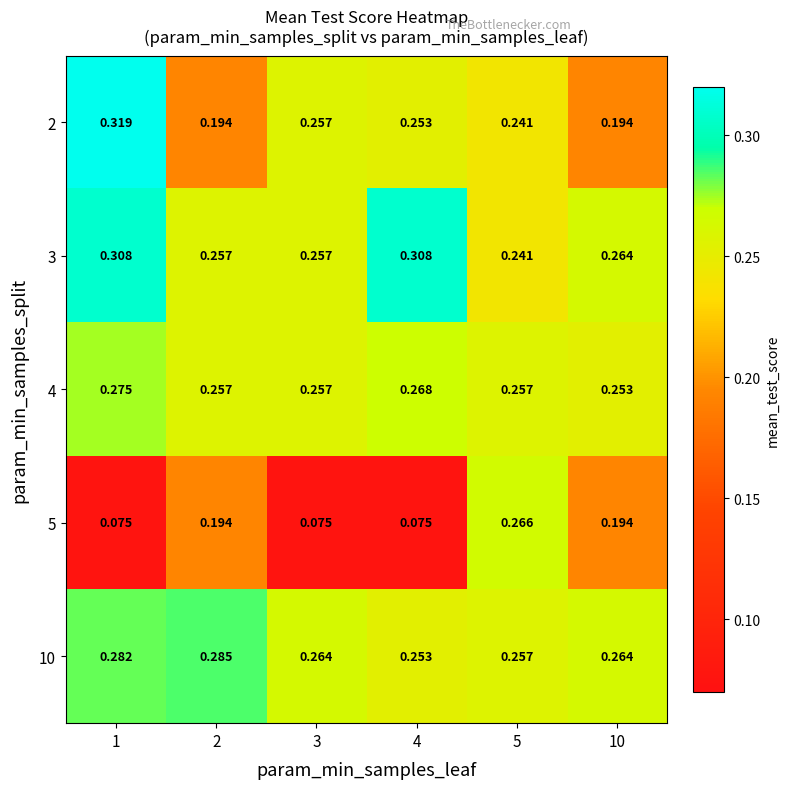

How many distinct data groups are displayed?

5